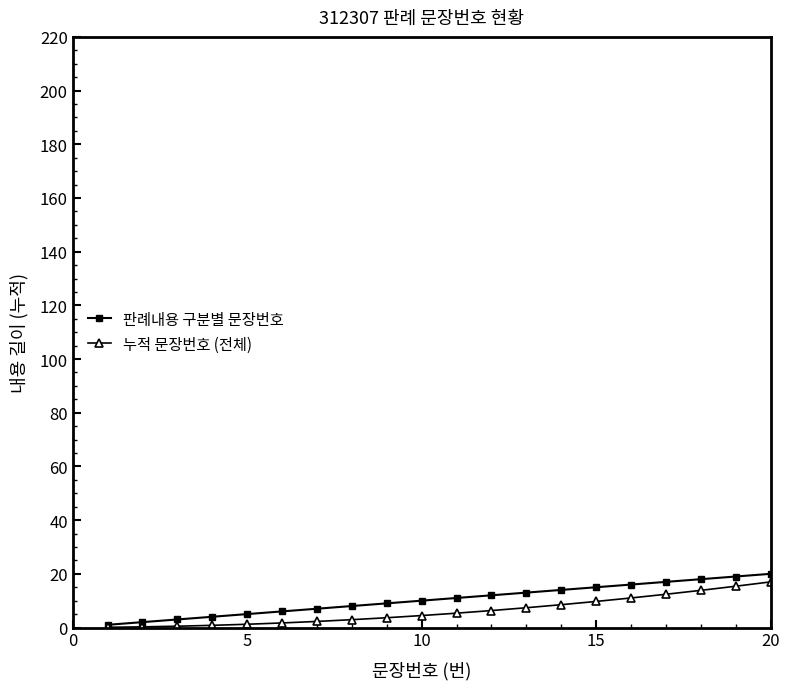

What is the value of the 판례내용 구분별 문장번호 point at the 12th from the left?

12.0